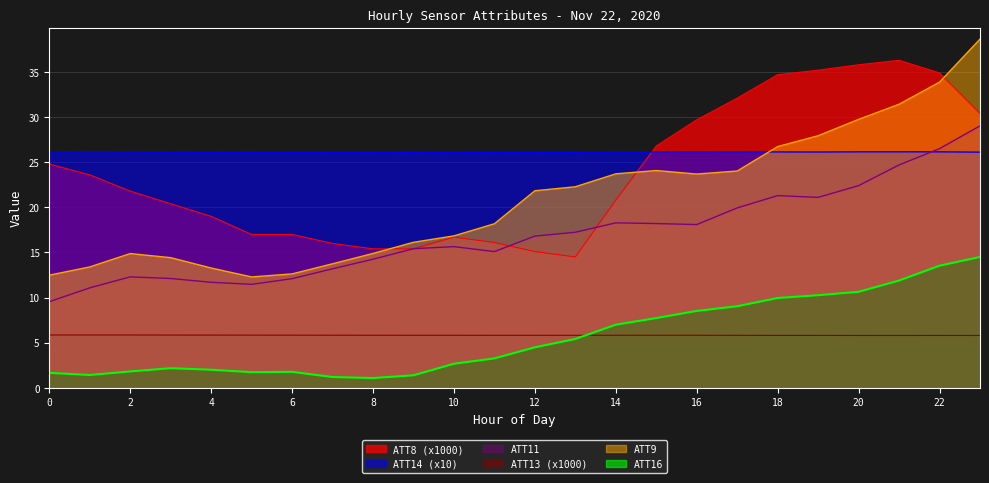

What is the highest value of the ATT13 series?

5.9